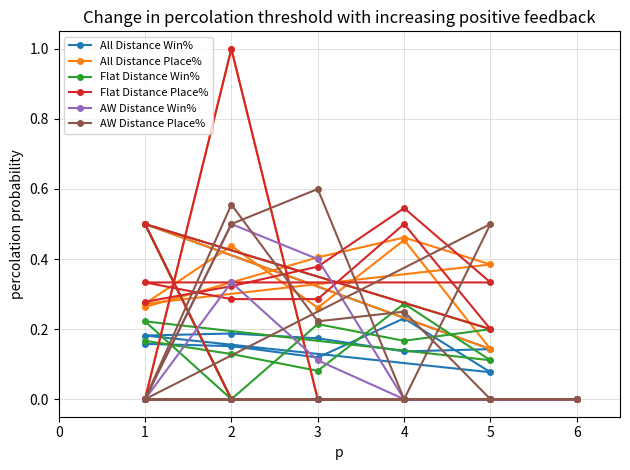

What are all the series names shown in the legend?

All Distance Win%, All Distance Place%, Flat Distance Win%, Flat Distance Place%, AW Distance Win%, AW Distance Place%